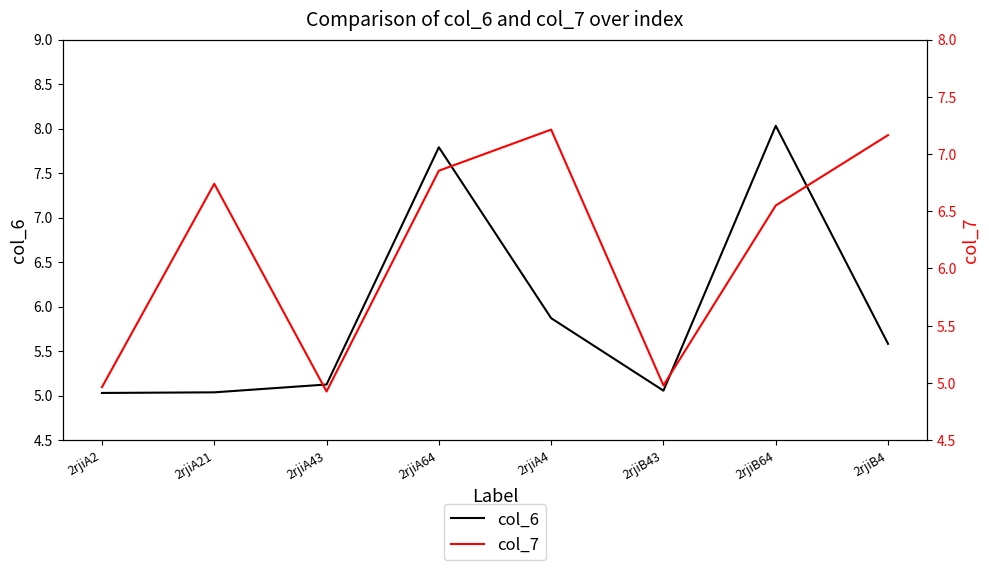

What is the difference between the second highest and second lowest values in the col_6 series?

2.8